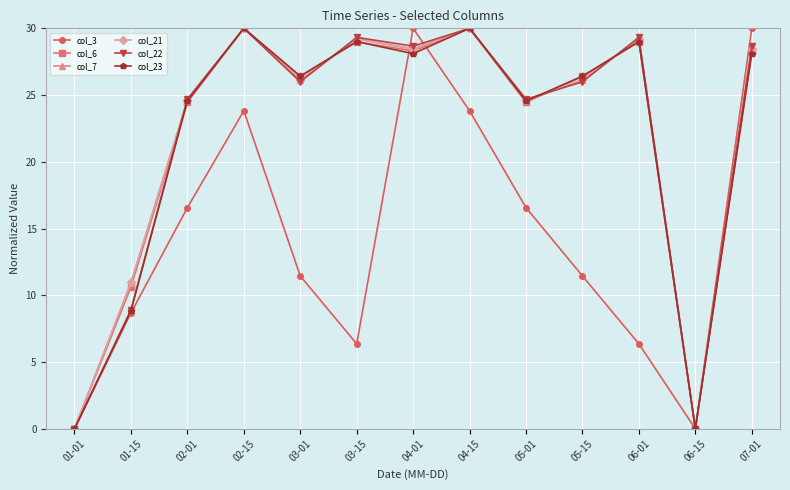

What is the maximum value shown in the chart?

30.0